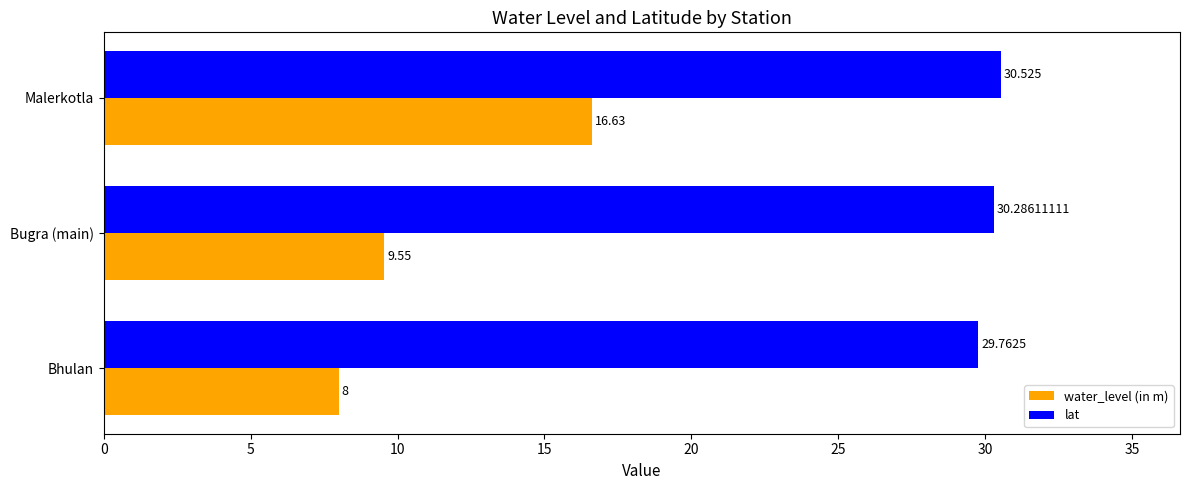

Which category has the lowest value across all series?

Bhulan